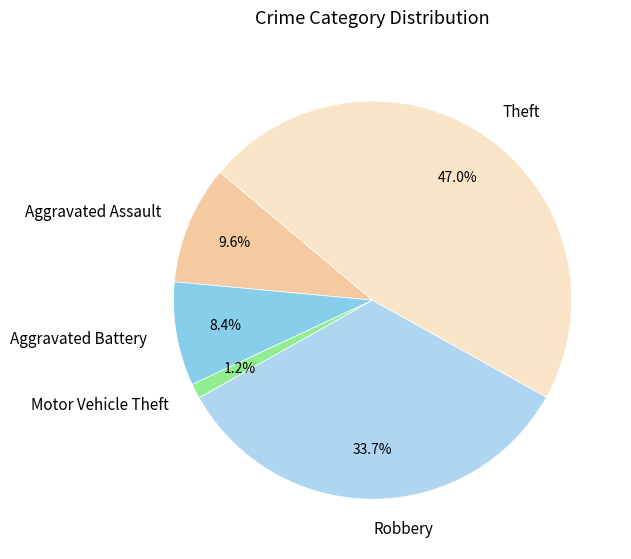

Does Robbery account for over 50% of the chart?

No